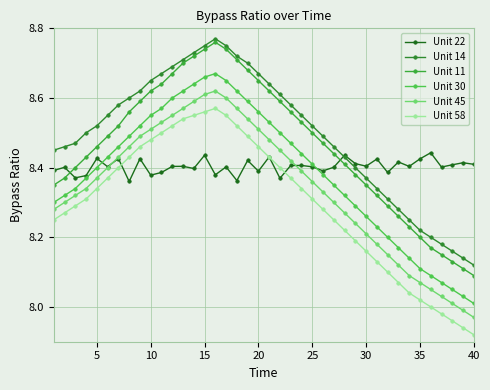

What is the sum of all Unit 22 values?

336.1